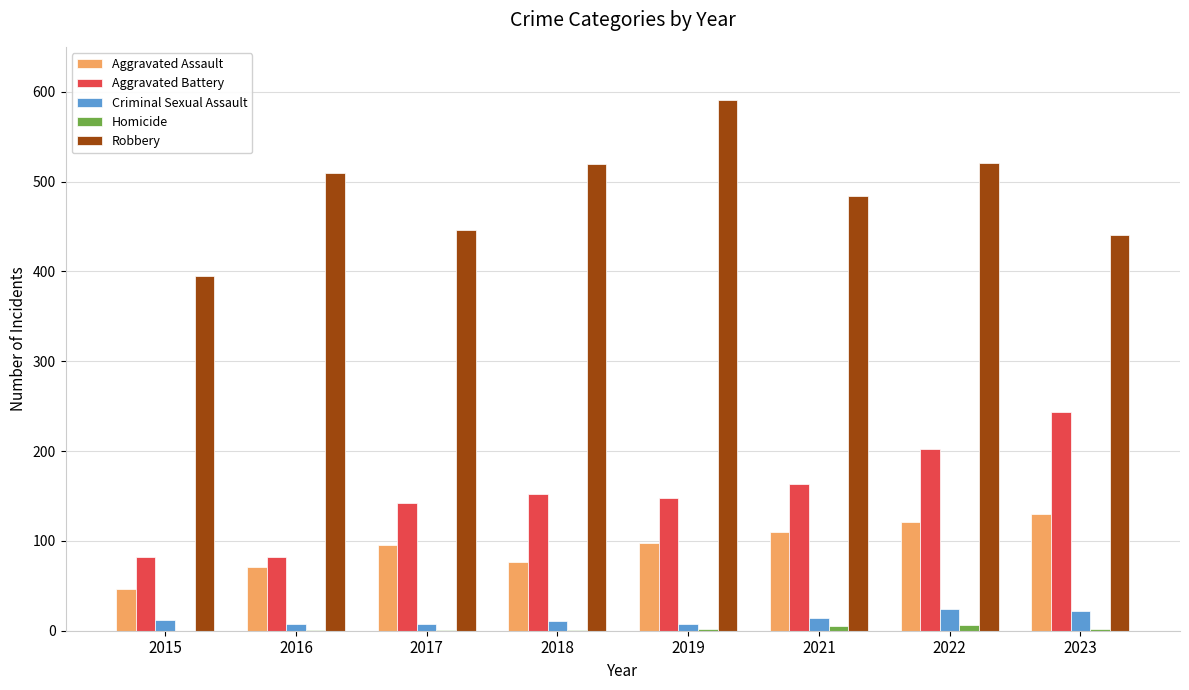

At which label is Robbery closest to 493?

2021